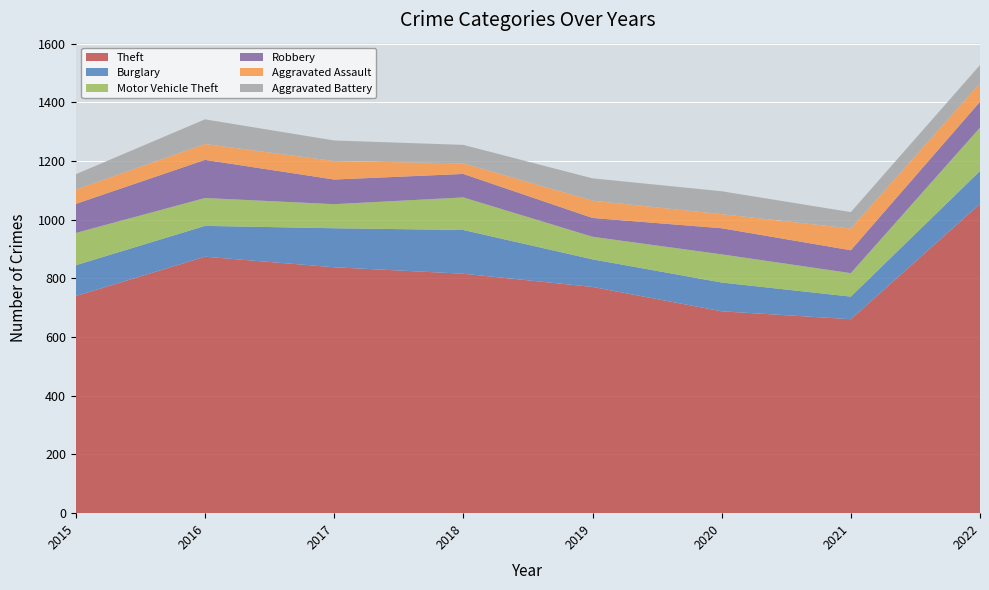

Reading left to right, what are all the values shown in this chart?

Theft: 740	874	838	816	771	688	661	1054
Burglary: 105	105	133	149	94	98	77	112
Motor Vehicle Theft: 110	95	82	111	77	96	80	148
Robbery: 99	130	84	80	64	89	78	88
Aggravated Assault: 49	54	63	36	59	48	74	63
Aggravated Battery: 52	84	70	63	76	78	56	62